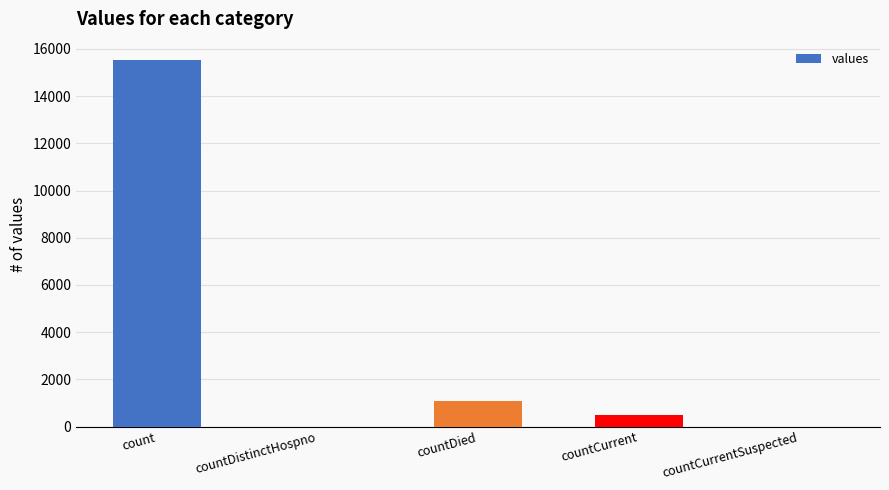

What is the difference between the values at countCurrent and count?

15046